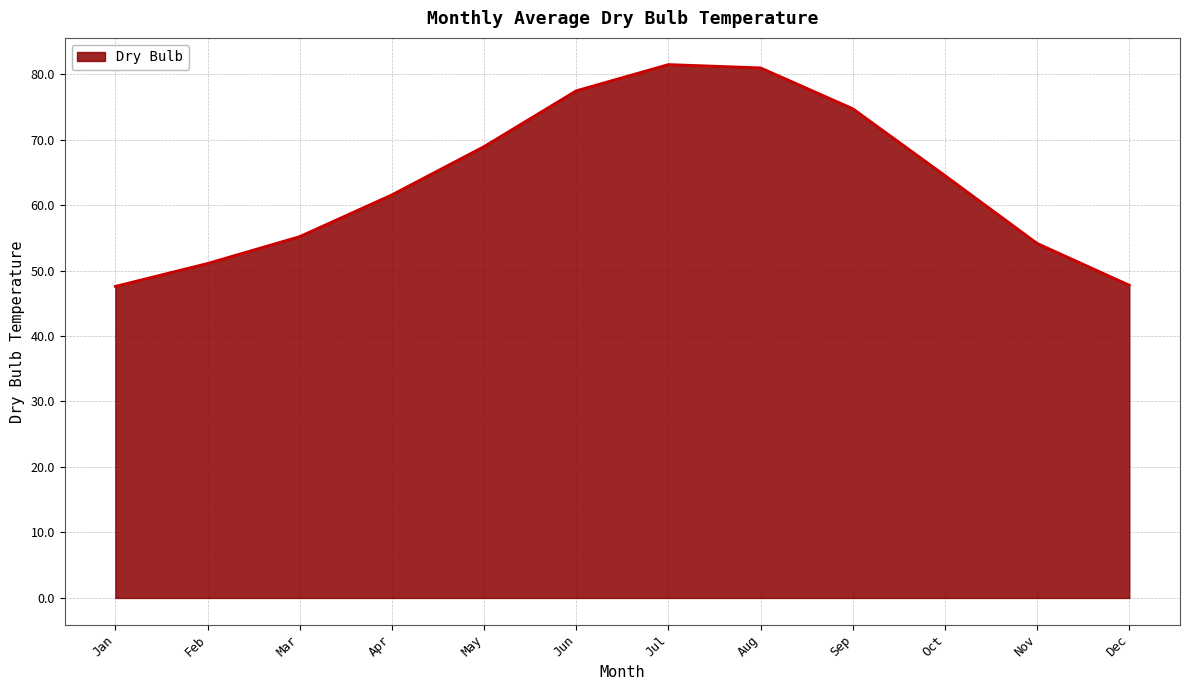

The chart shows a value of 114.7 at Oct. True or false?

False